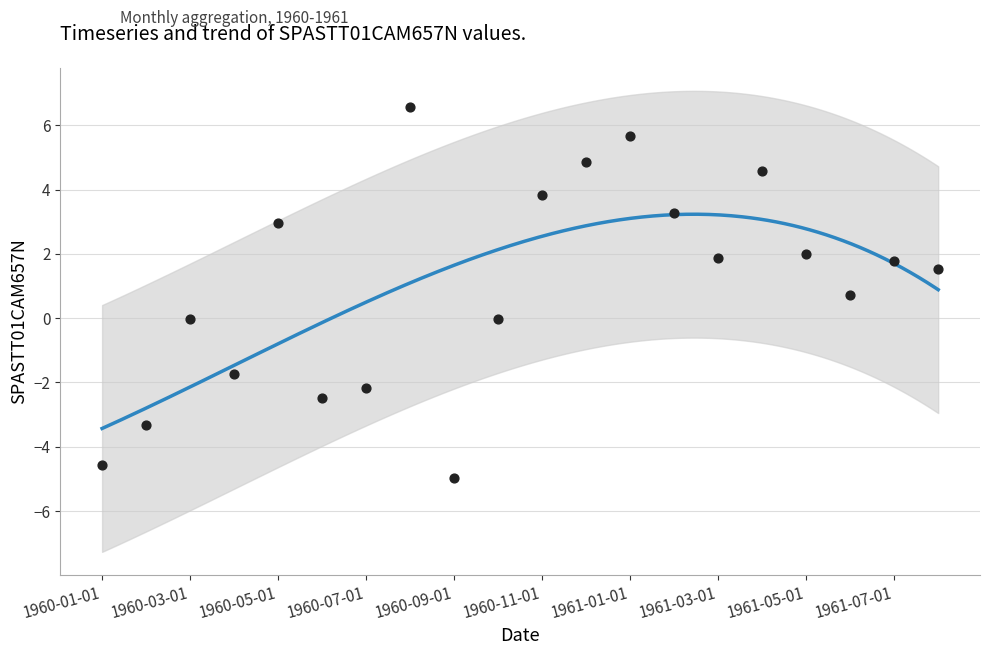

Which has a higher value, 1961-03-01 or 1960-04-01?

1961-03-01